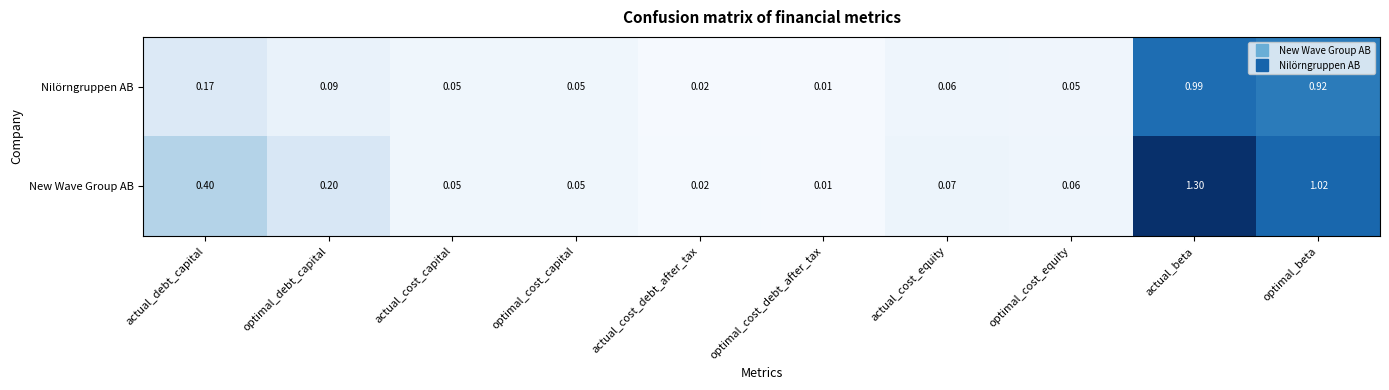

Which category has the lowest value in the Nilörngruppen AB series?

optimal_cost_debt_after_tax